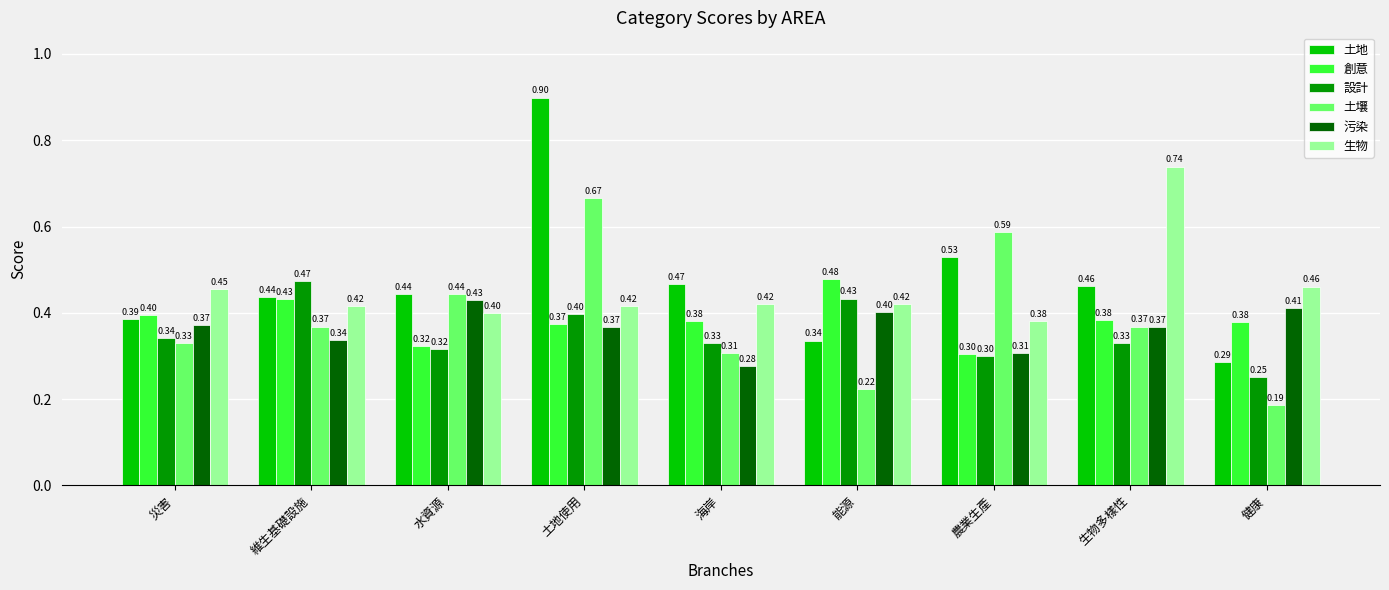

At which label does 設計 reach its minimum?

健康